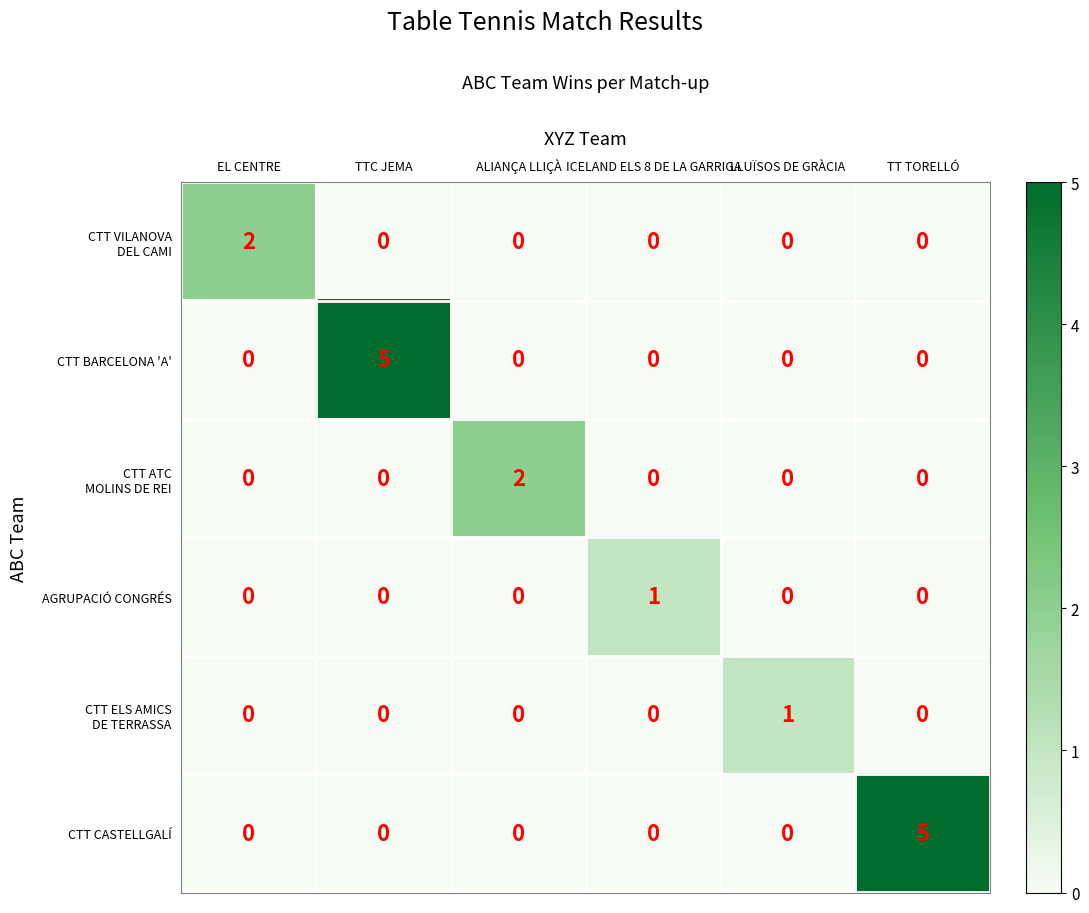

What is the difference between the highest and lowest values at TT TORELLÓ?

5